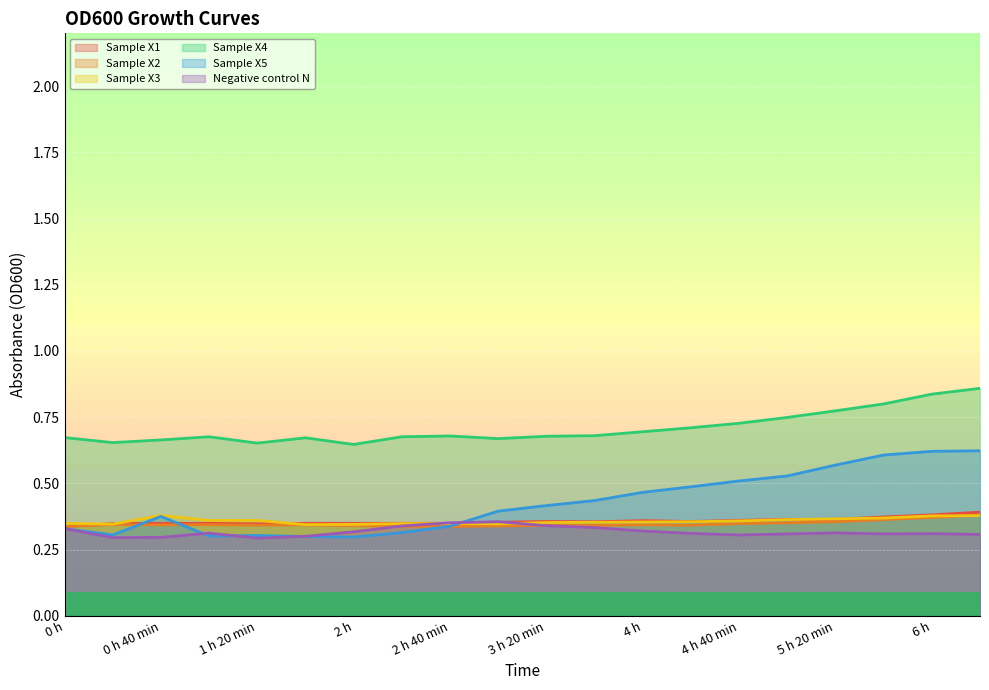

What are all the series names shown in the legend?

Sample X1, Sample X2, Sample X3, Sample X4, Sample X5, Negative control N